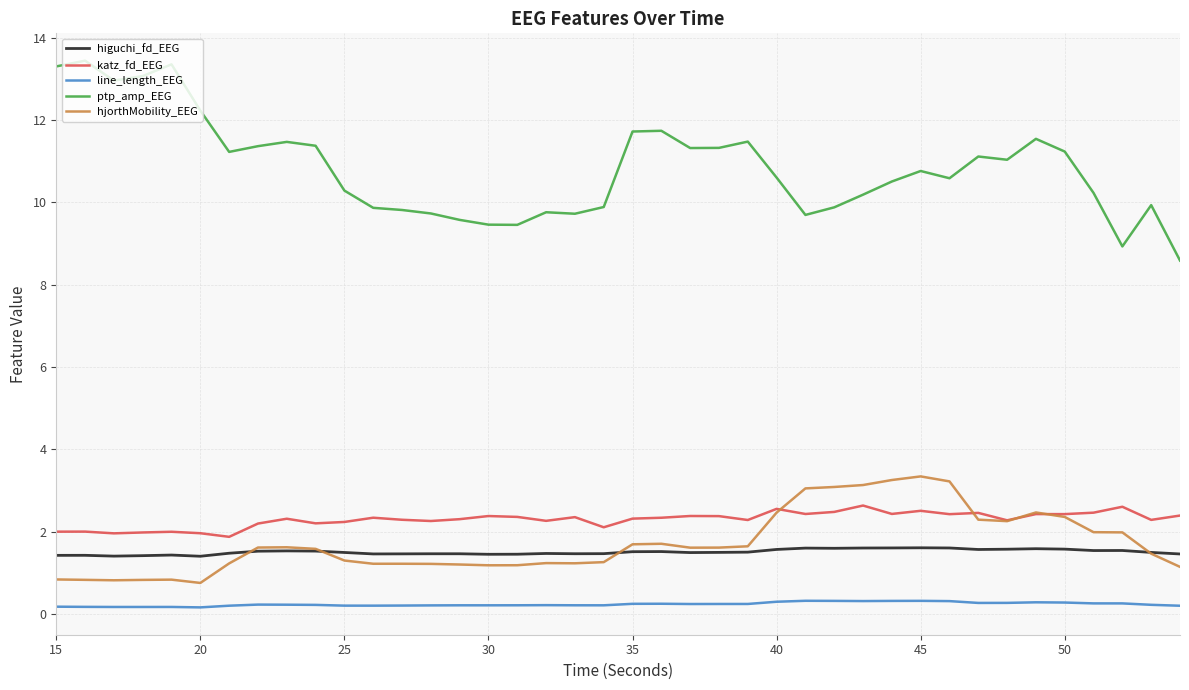

Rank the series by their maximum value, from lowest to highest.

line_length_EEG, higuchi_fd_EEG, katz_fd_EEG, hjorthMobility_EEG, ptp_amp_EEG